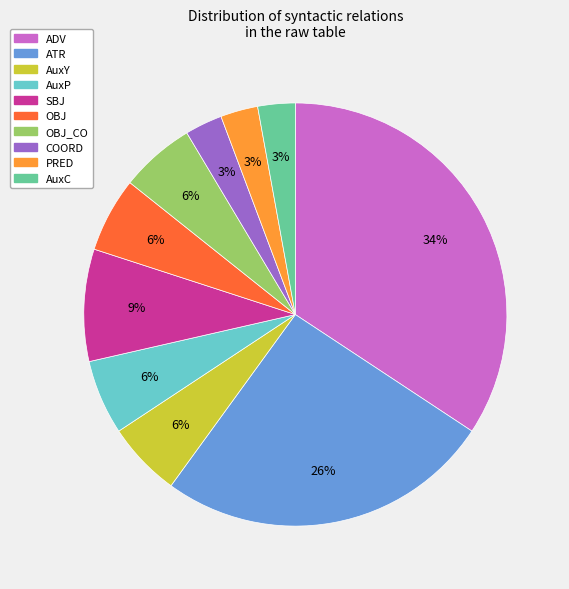

To the nearest percent, what is the average slice percentage?

10%